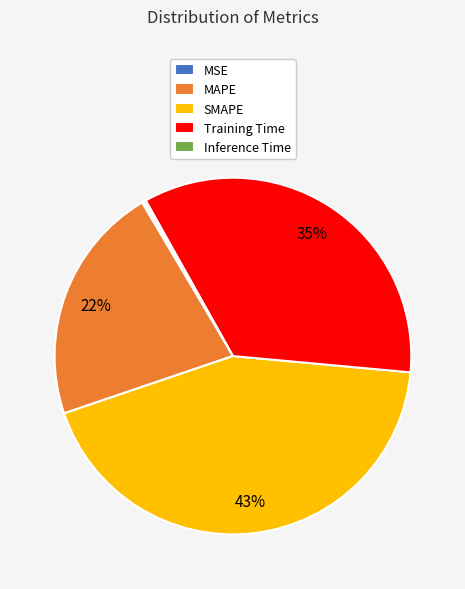

Is the sum of MAPE and SMAPE greater than half?

Yes